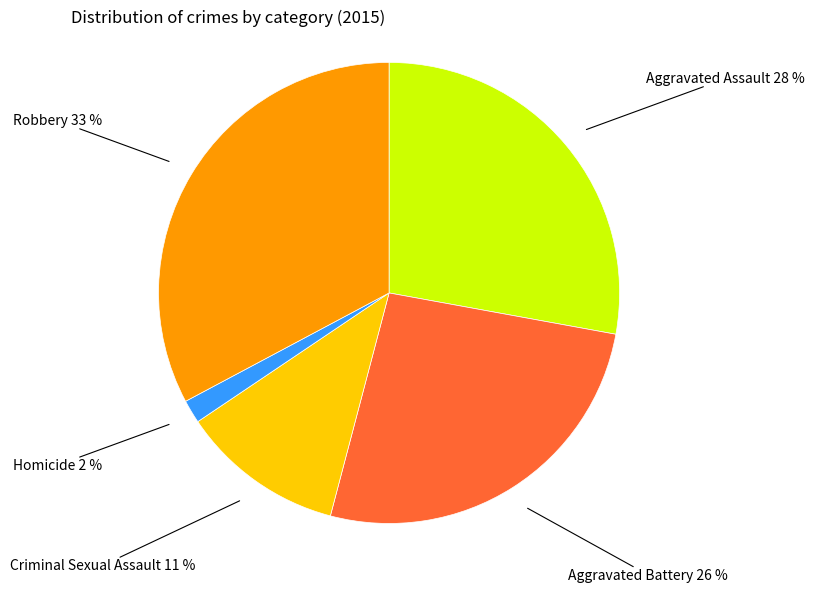

To the nearest percent, what is the difference between the largest and smallest slice percentages?

31%